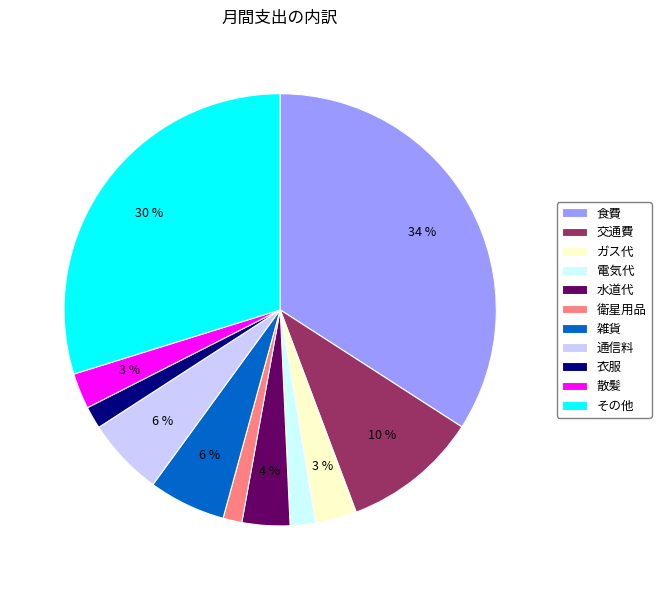

To the nearest percent, what portion does 通信料 represent?

6%